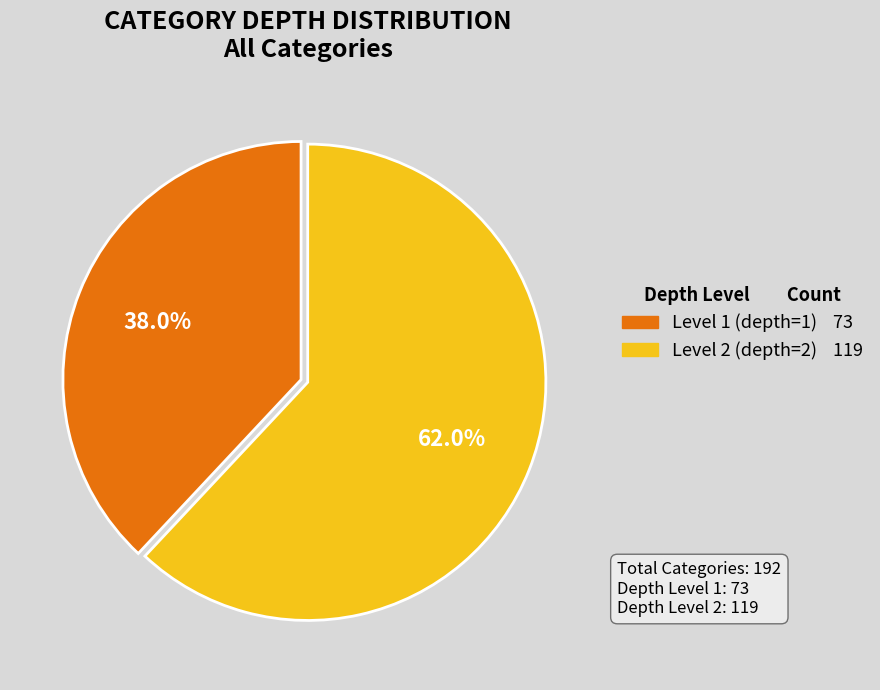

Is there a majority slice in this chart?

Yes